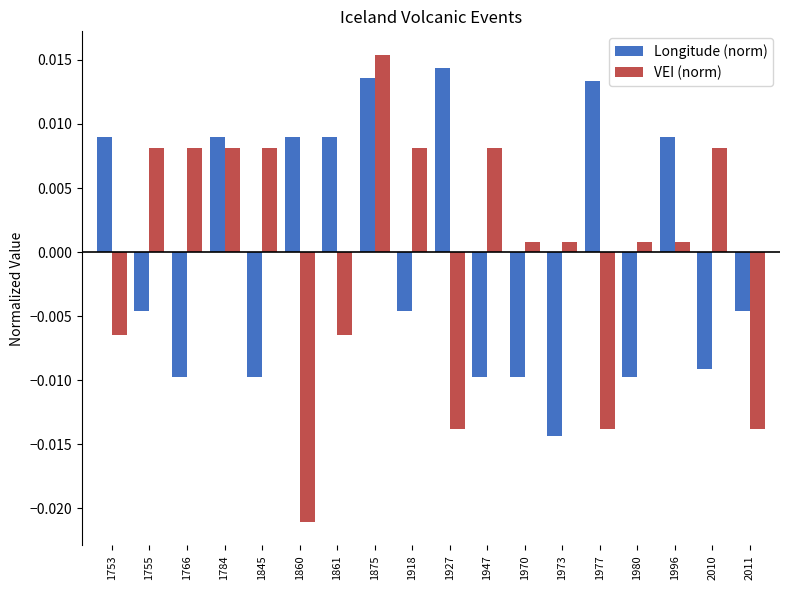

What are all the series names shown in the legend?

Longitude (norm), VEI (norm)